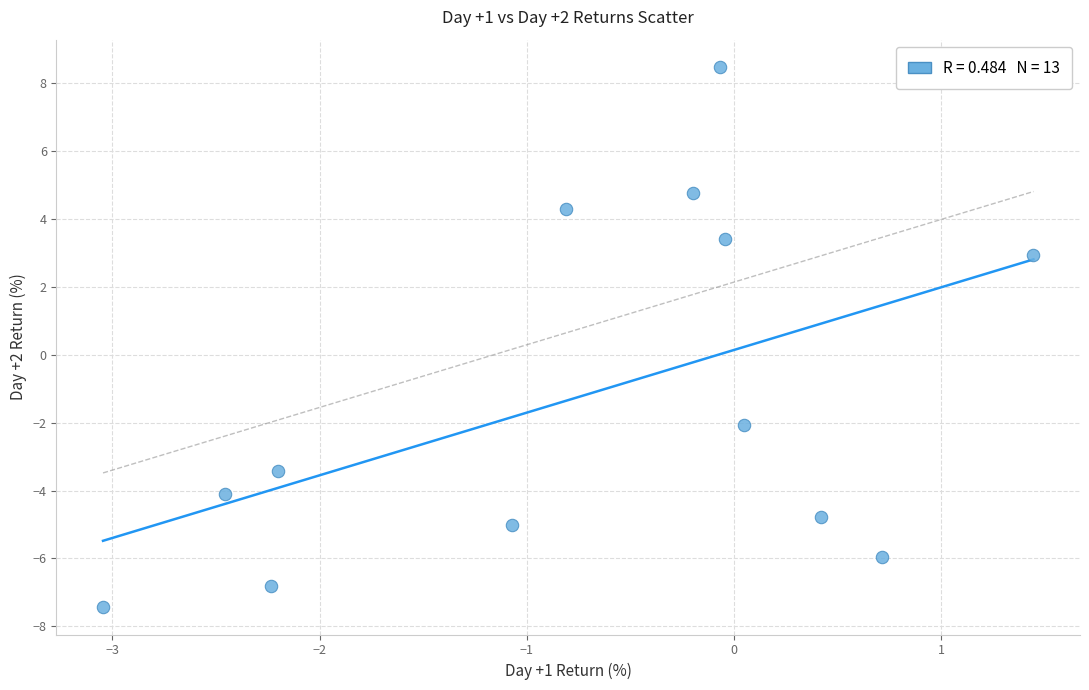

What Y value in the scatter plot is closest to 0?

-2.1